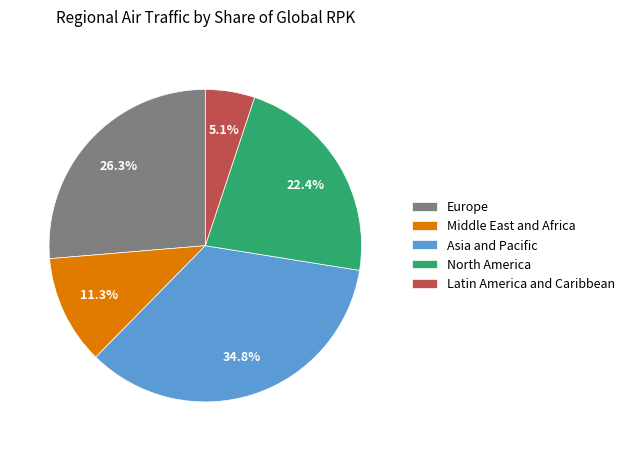

To the nearest percent, what is the difference between the largest and smallest slice percentages?

30%